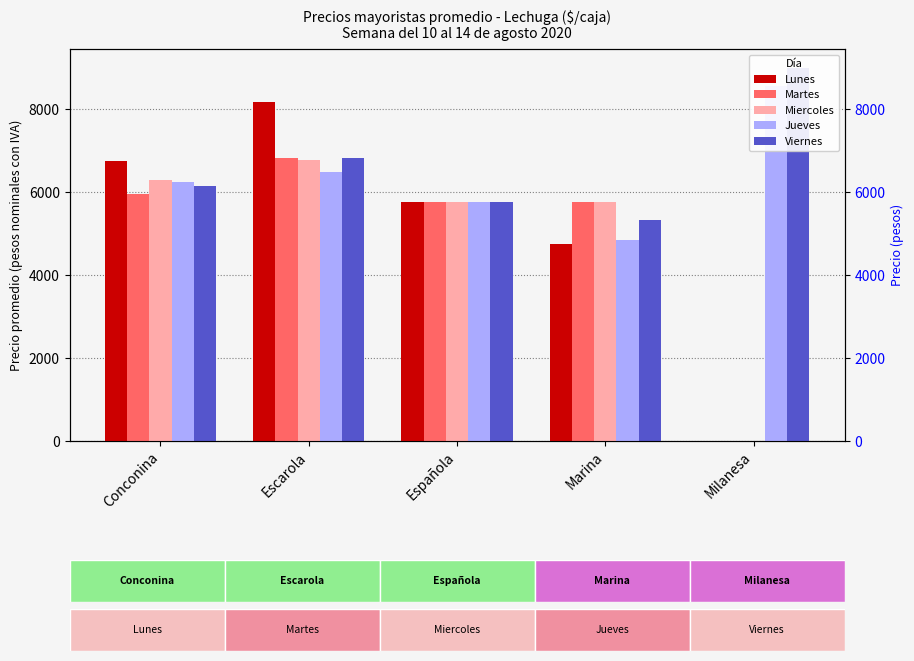

The value of Lunes at Marina is 4750. True or false?

True